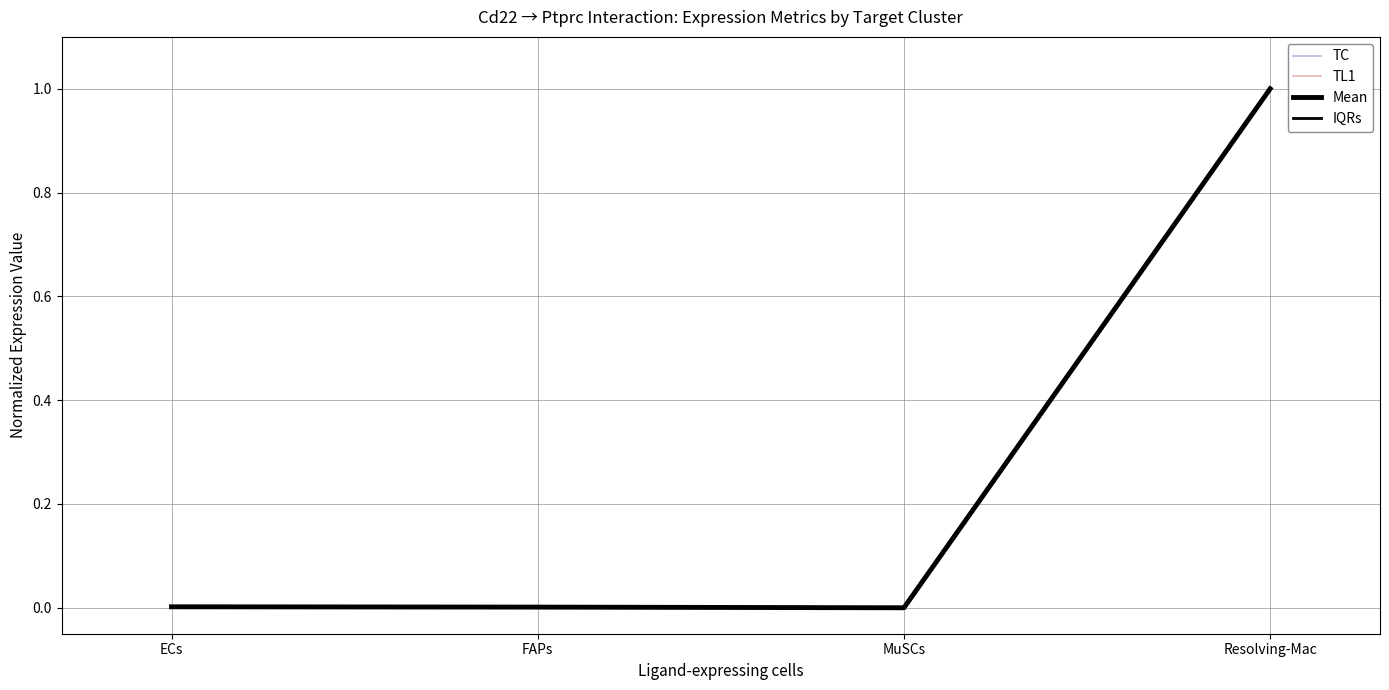

Reading left to right, list all the values displayed in this chart.

TC: 0.0	0.0	0.0	1.0
TL1: 0.0	0.0	0.0	1.0
Mean: 0.0	0.0	0.0	1.0
IQRs: 0.0	0.0	0.0	1.0